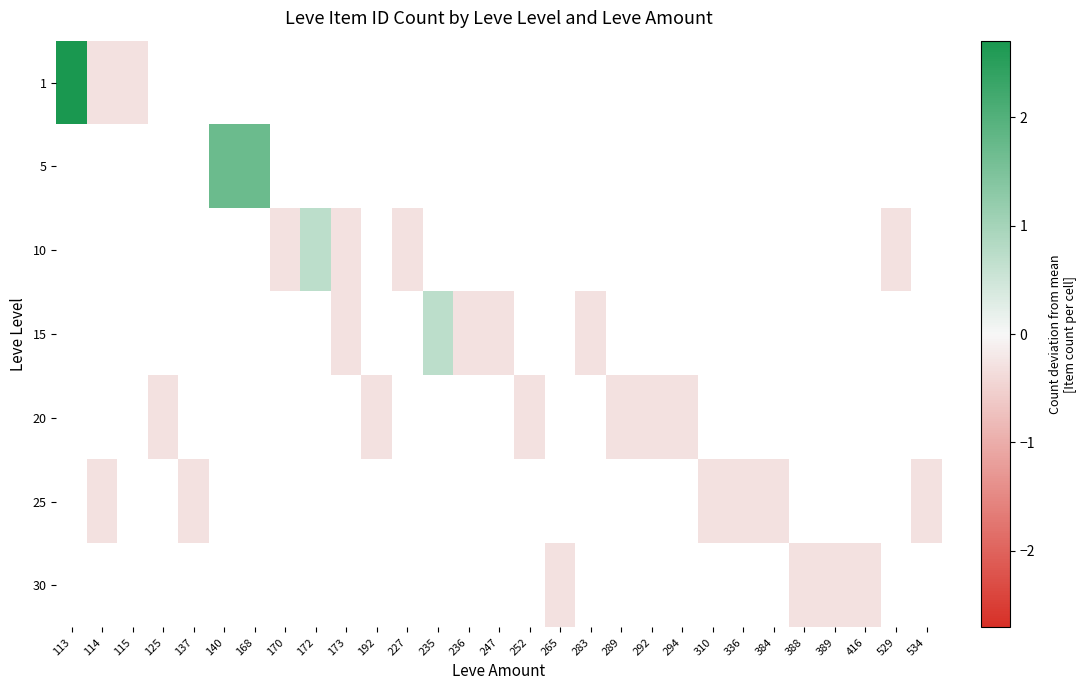

How many data points does each series have?

29